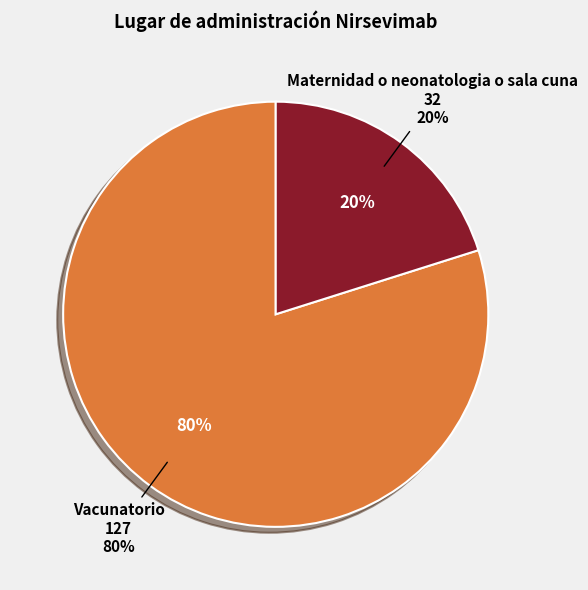

Between Maternidad o neonatologia o sala cuna and Vacunatorio, which is larger?

Vacunatorio